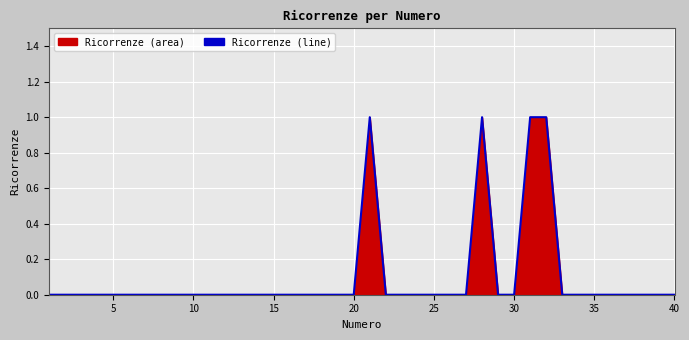

Is it true that the value at 25 is 1?

False